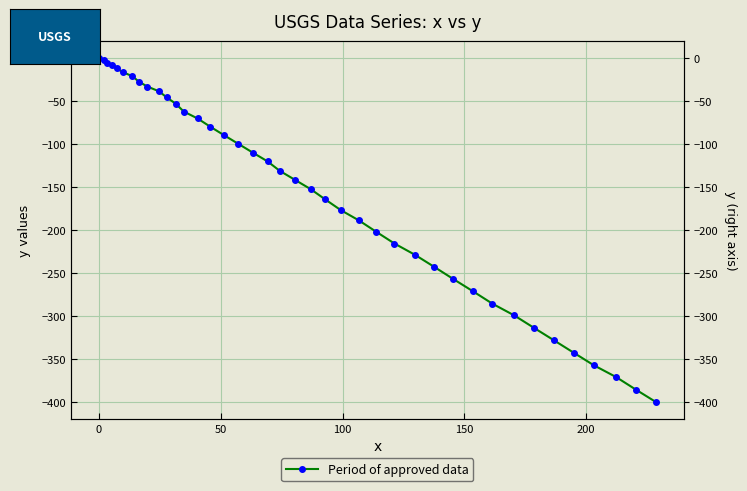

Count the number of categories in the chart.

40